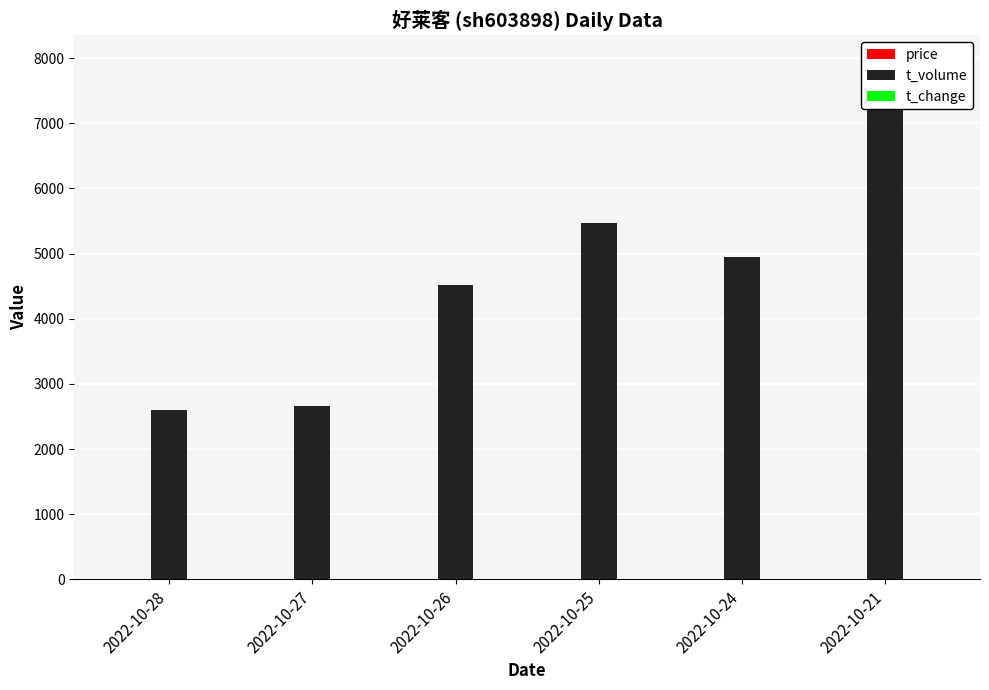

Is it true that t_volume equals 2660.0 at 2022-10-27?

True